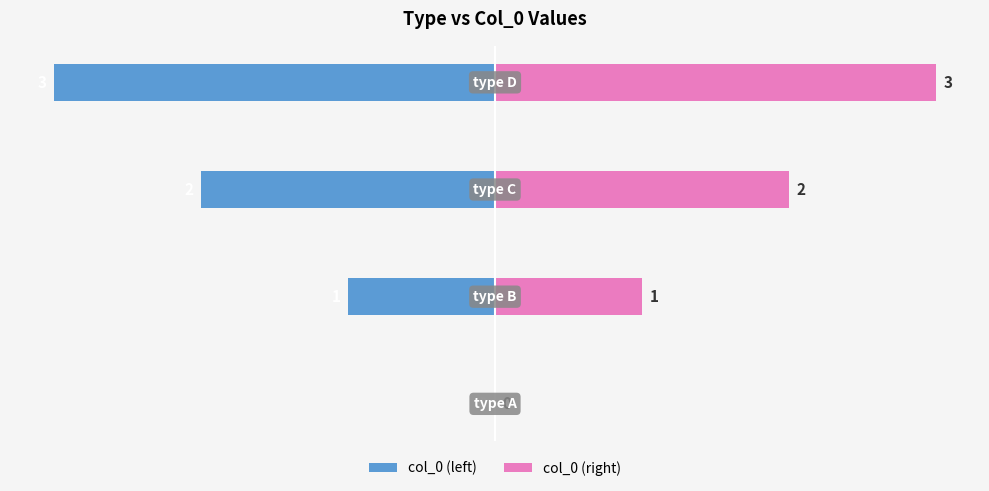

True or false: col_0 (left) has a value of -2 at −2.

True